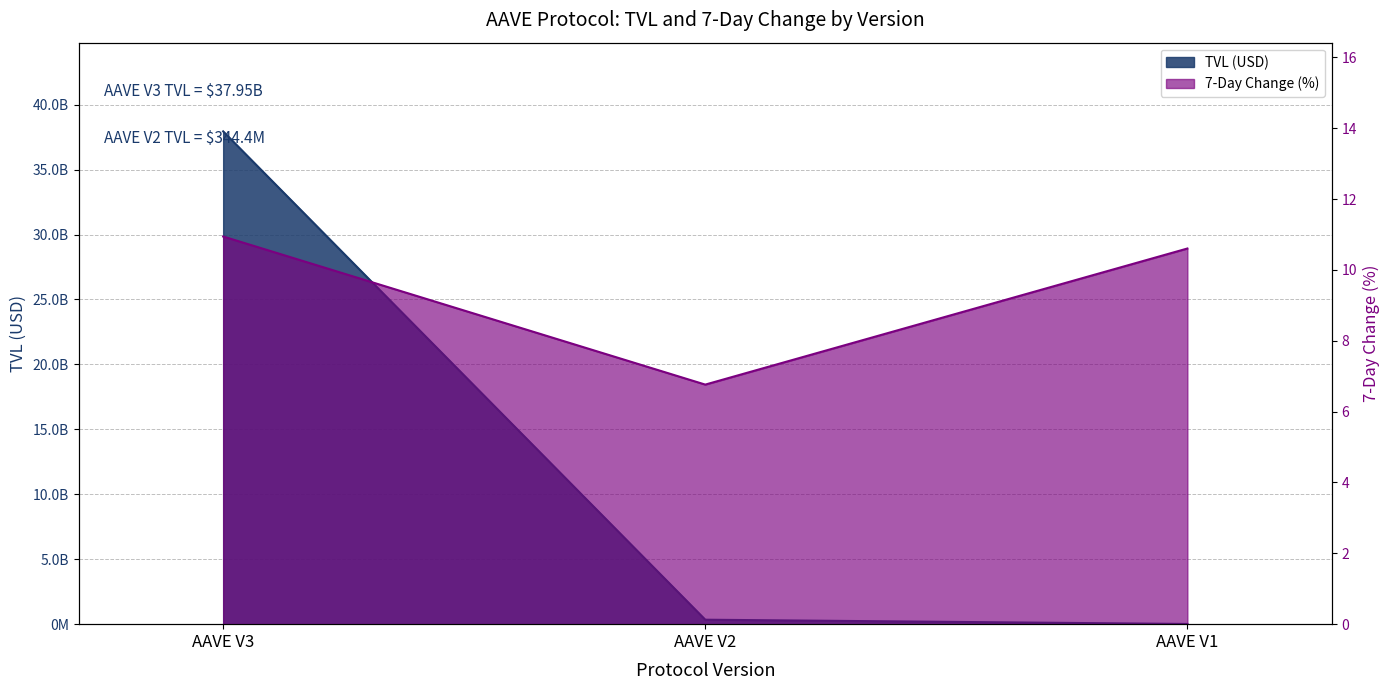

Reading right to left, extract all data points from this chart.

TVL (USD): AAVE V1=15336588.4	AAVE V2=344369387.1	AAVE V3=37945416468.7
change_7d (%): AAVE V1=10.6	AAVE V2=6.8	AAVE V3=10.9